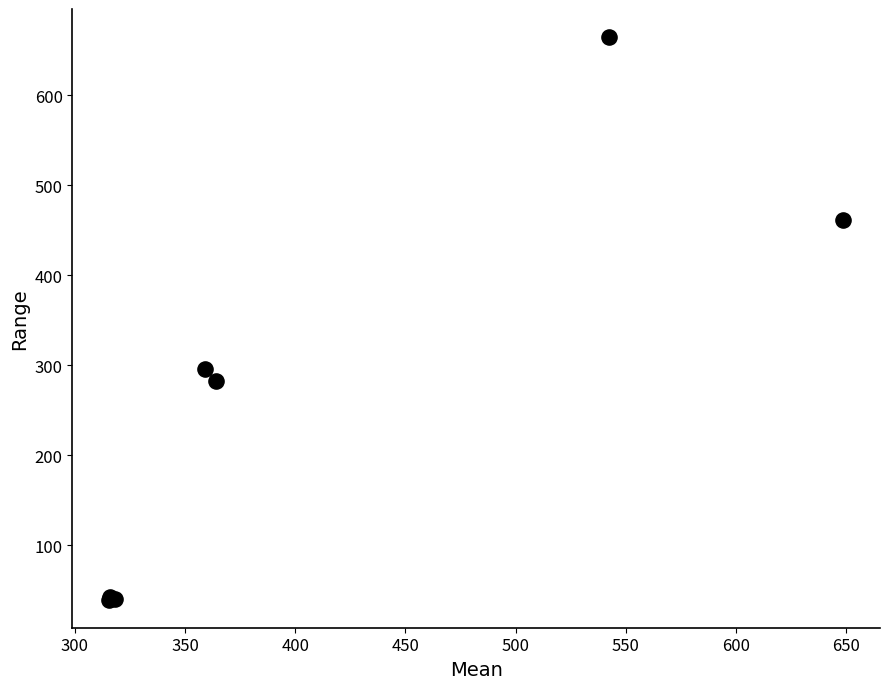

What Y value in the scatter plot is closest to 352?

295.8